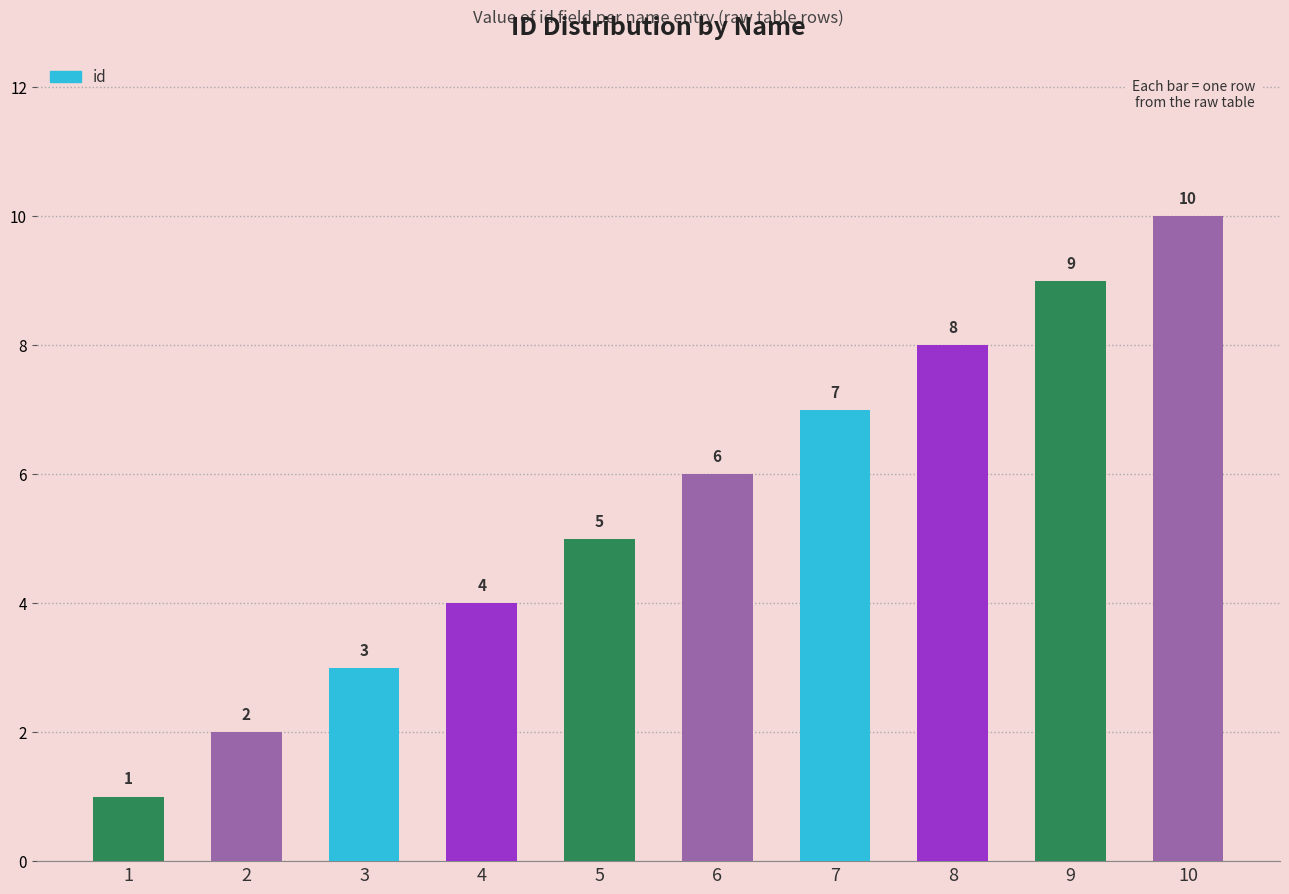

At which label is the value closest to 5?

5